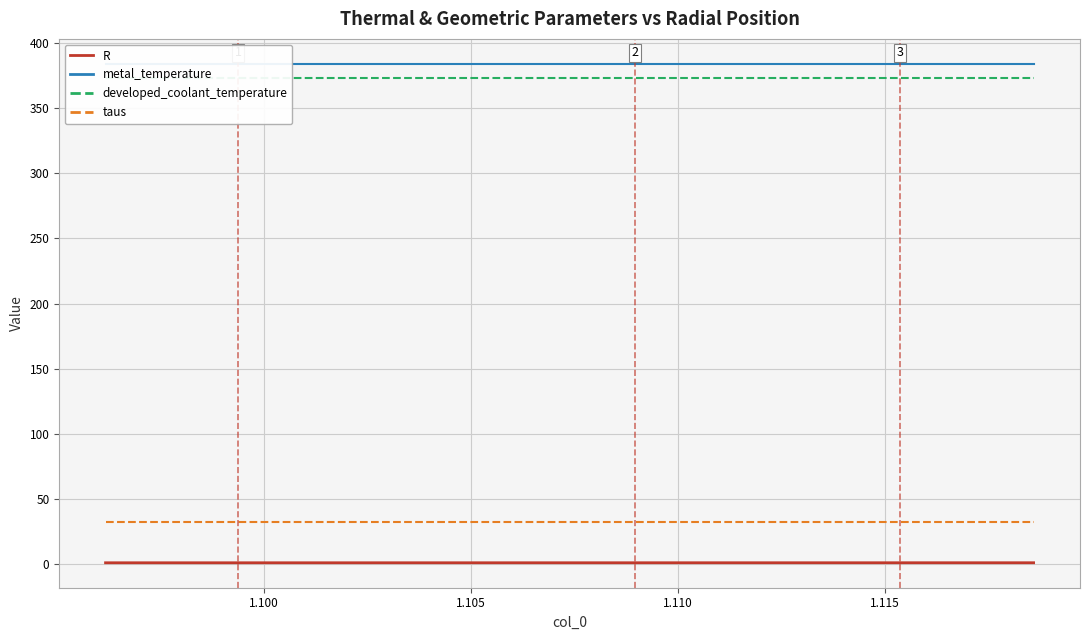

True or false: taus has more than 0 interior local peaks.

False